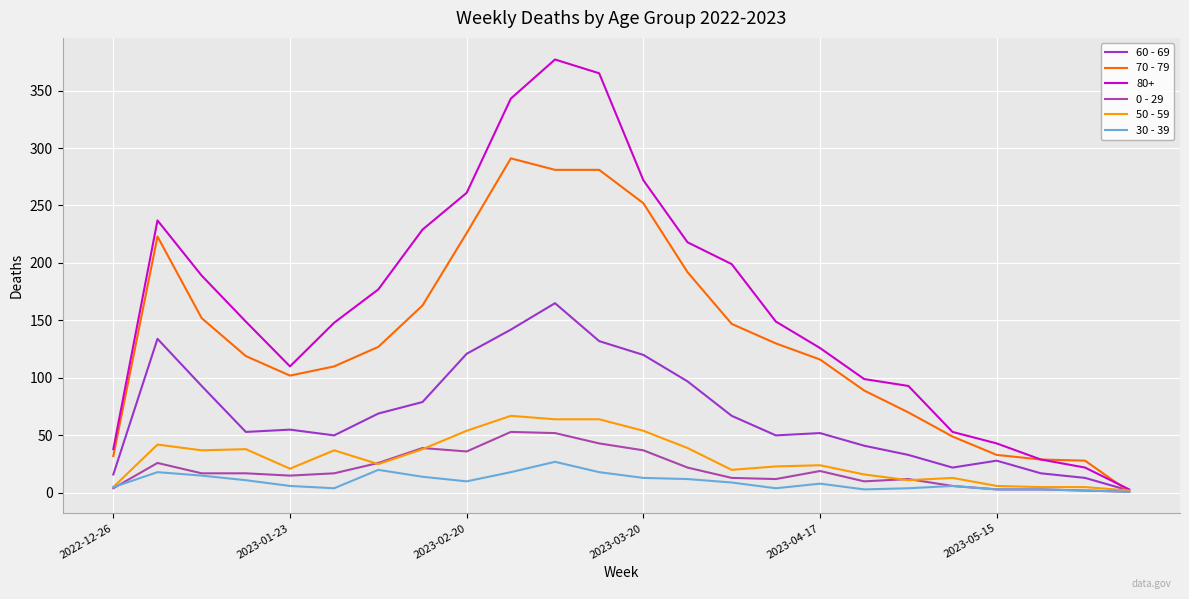

Which series has the largest total across all categories?

80+